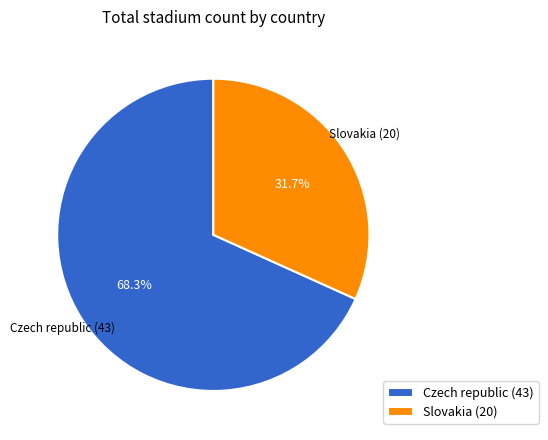

True or false: Slovakia accounts for 43% of the total.

False